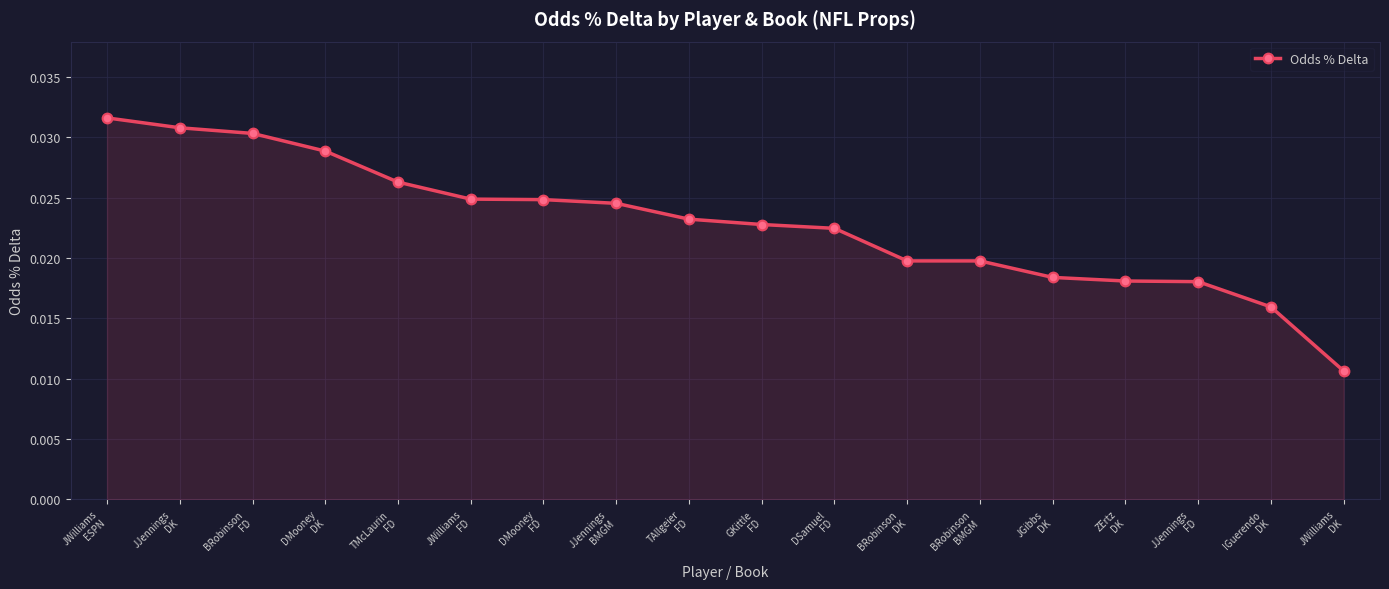

How many values are between 0 and 1?

18